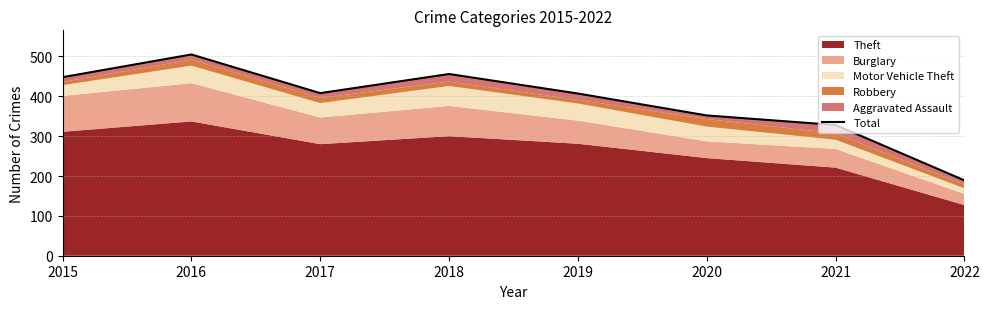

Reading left to right, list all the values displayed in this chart.

448	505	408	456	407	352	328	189